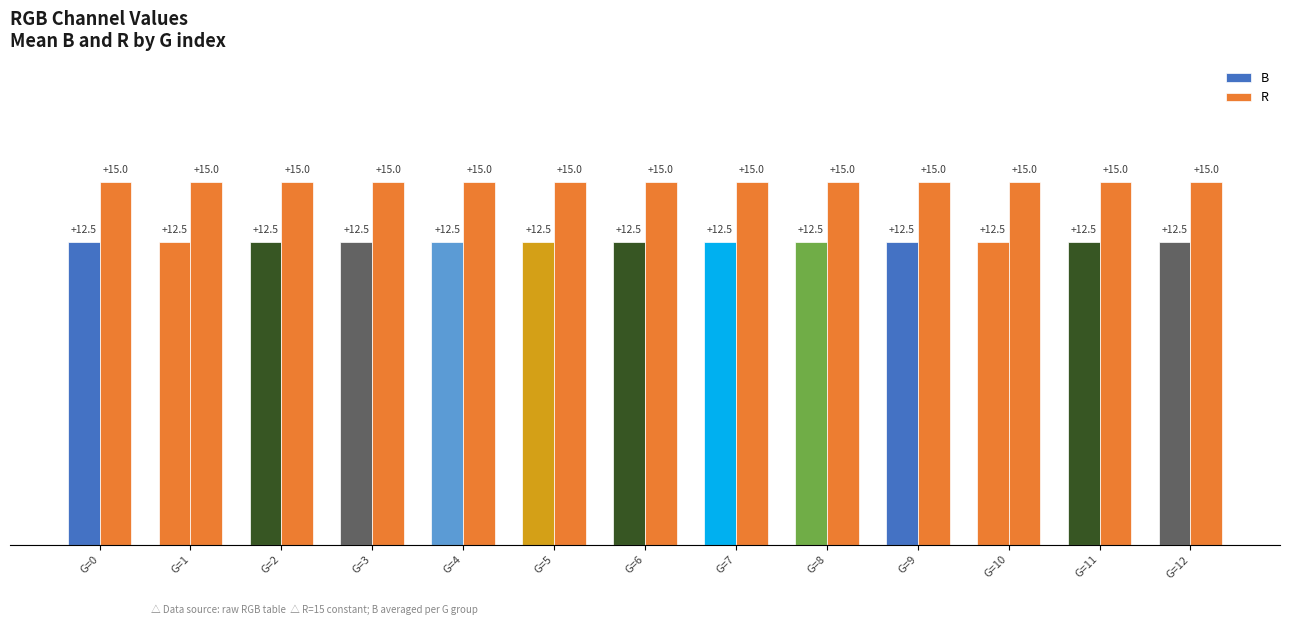

What is the average value of the B series?

12.5